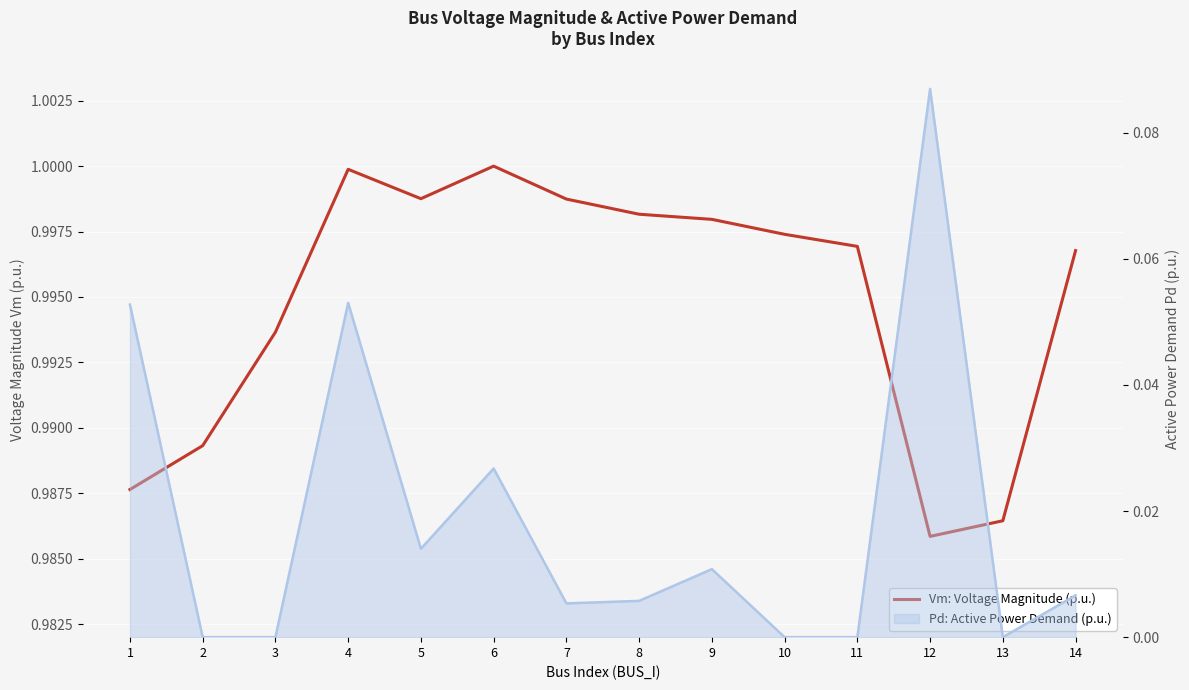

Does the chart display data point markers on the line(s)?

No